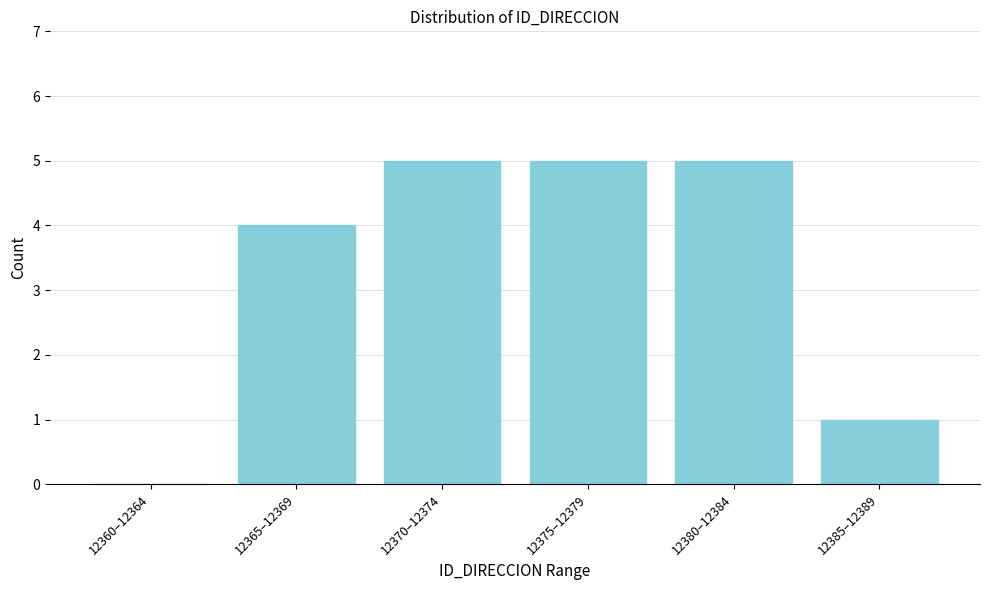

Reading left to right, what are all the values shown in this chart?

12360–12364=0	12365–12369=4	12370–12374=5	12375–12379=5	12380–12384=5	12385–12389=1